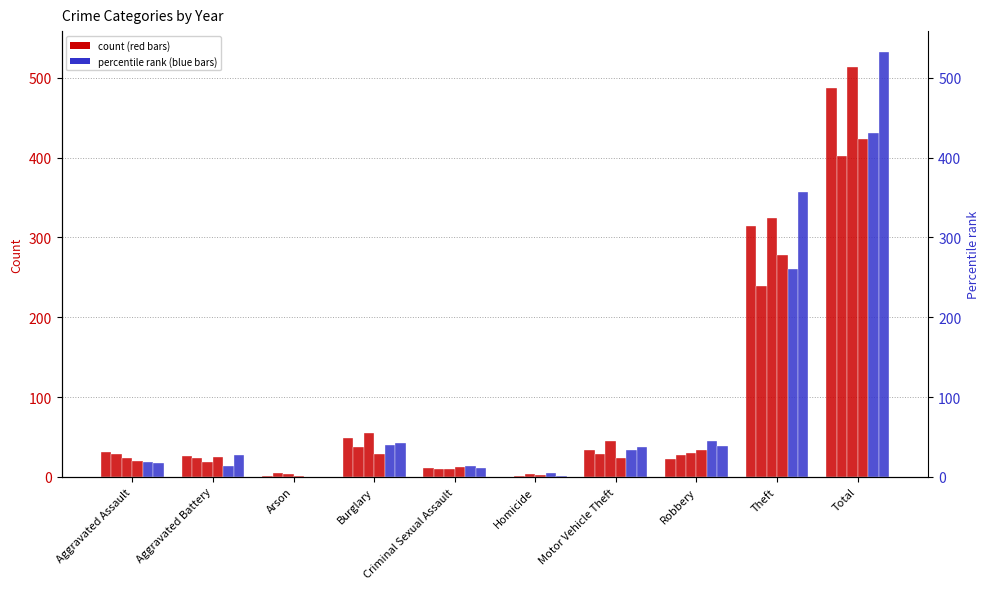

How many groups of bars are there?

10